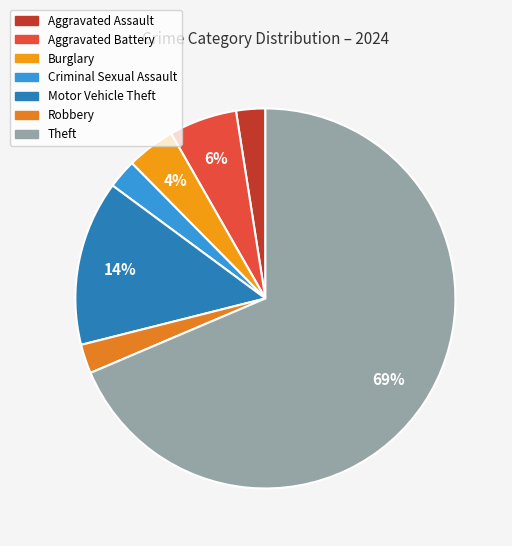

How many slices are in this pie chart?

7